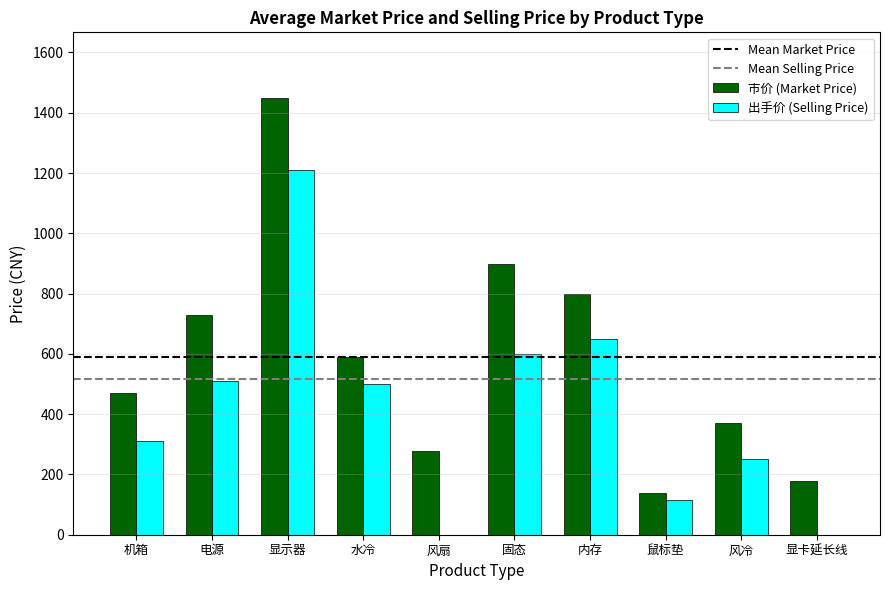

At which category is the sum across all series the highest?

显示器